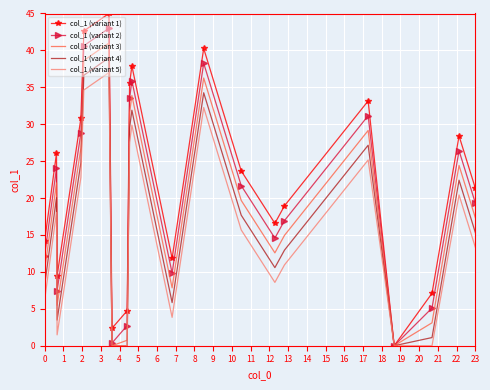

List the series in order of their peak value, highest first.

col_1 (variant 1), col_1 (variant 2), col_1 (variant 3), col_1 (variant 4), col_1 (variant 5)